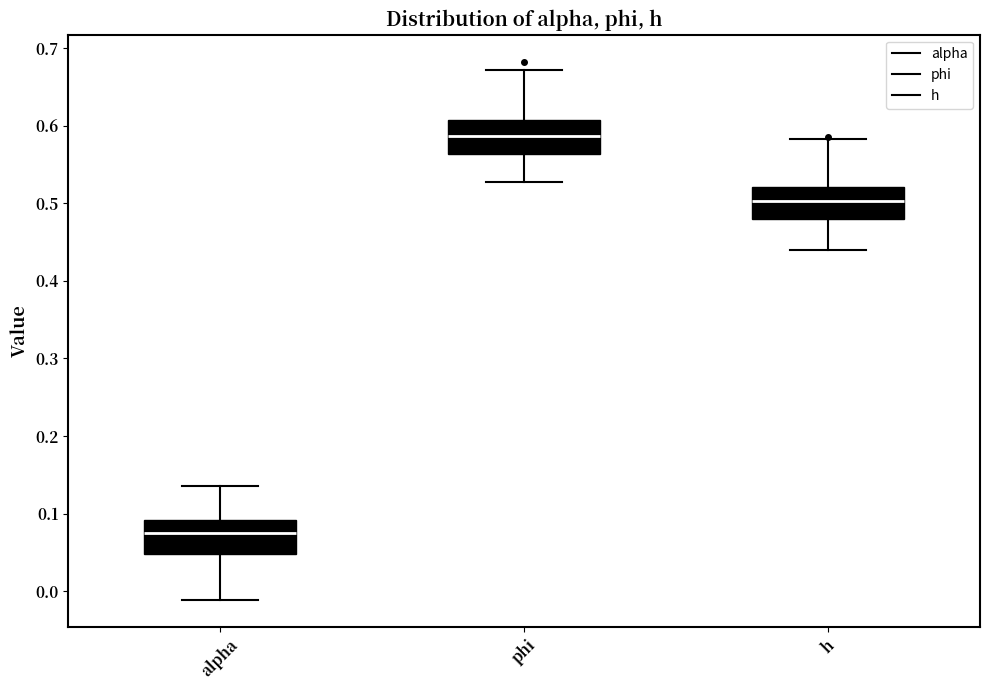

Which box's median line is the highest?

phi